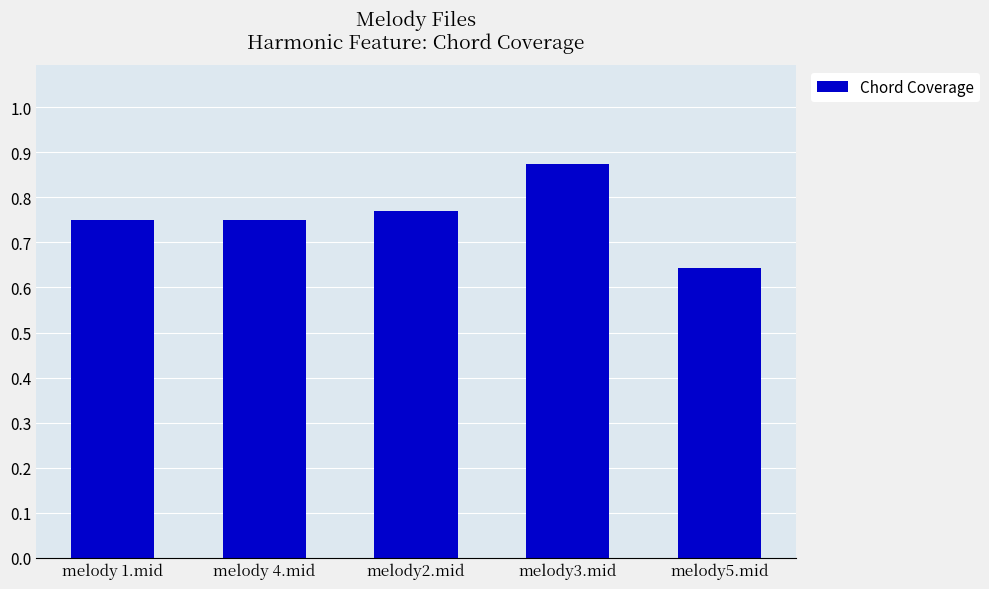

Count the values in the range 0 to 1.

5